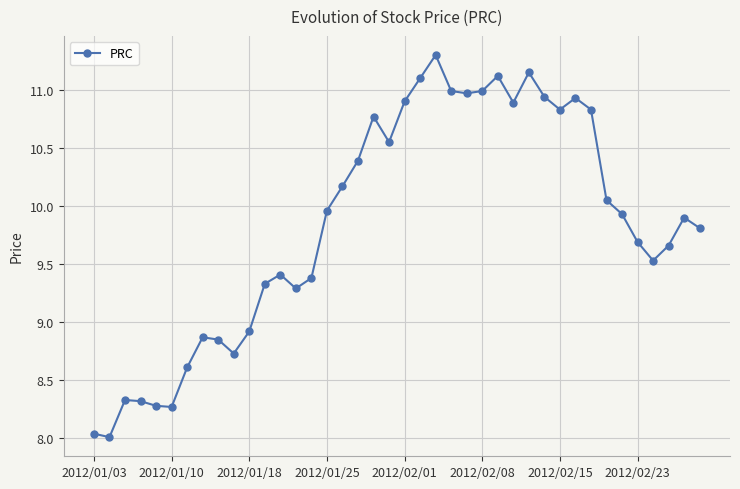

What is the value of the 40th point from the left?

9.8